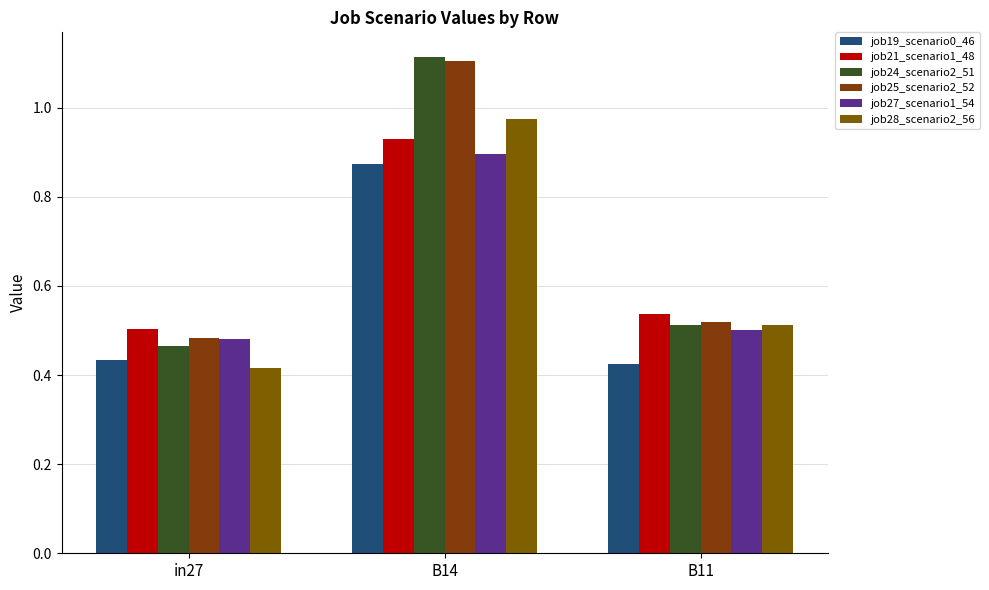

The value of job21_scenario1_48 at in27 is 0.5. True or false?

True